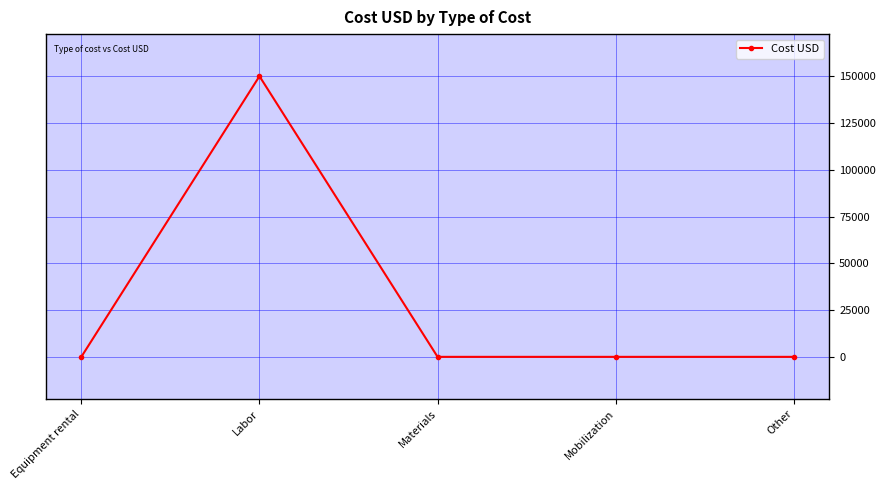

Is this an area chart (filled region under the line)?

No